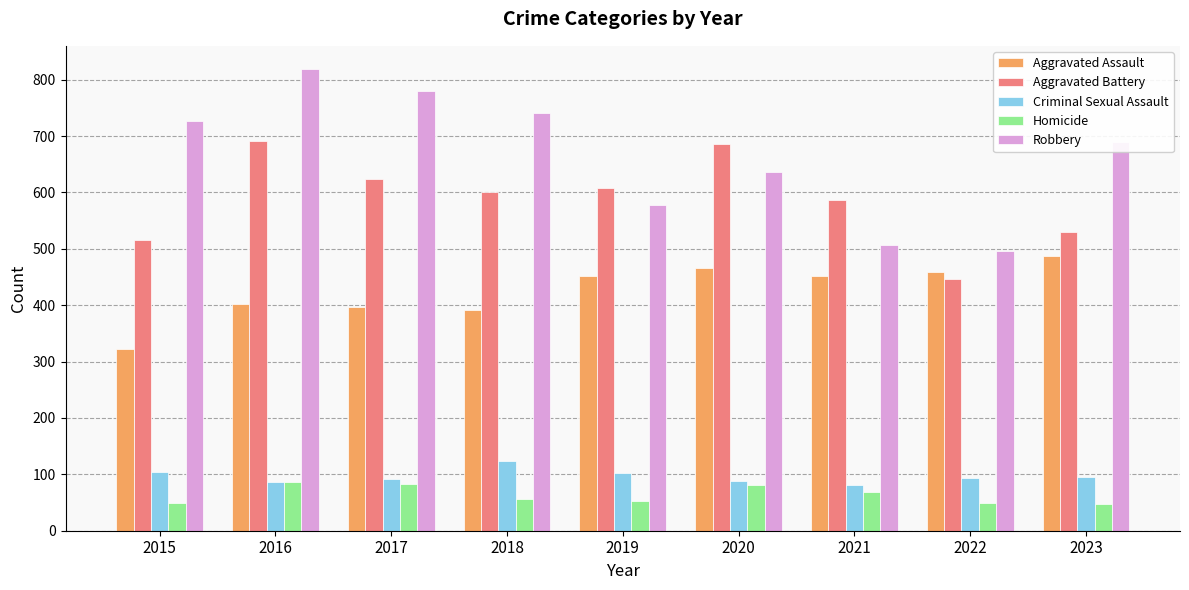

What is the value of the Robbery bar at the 5th from the left?

577